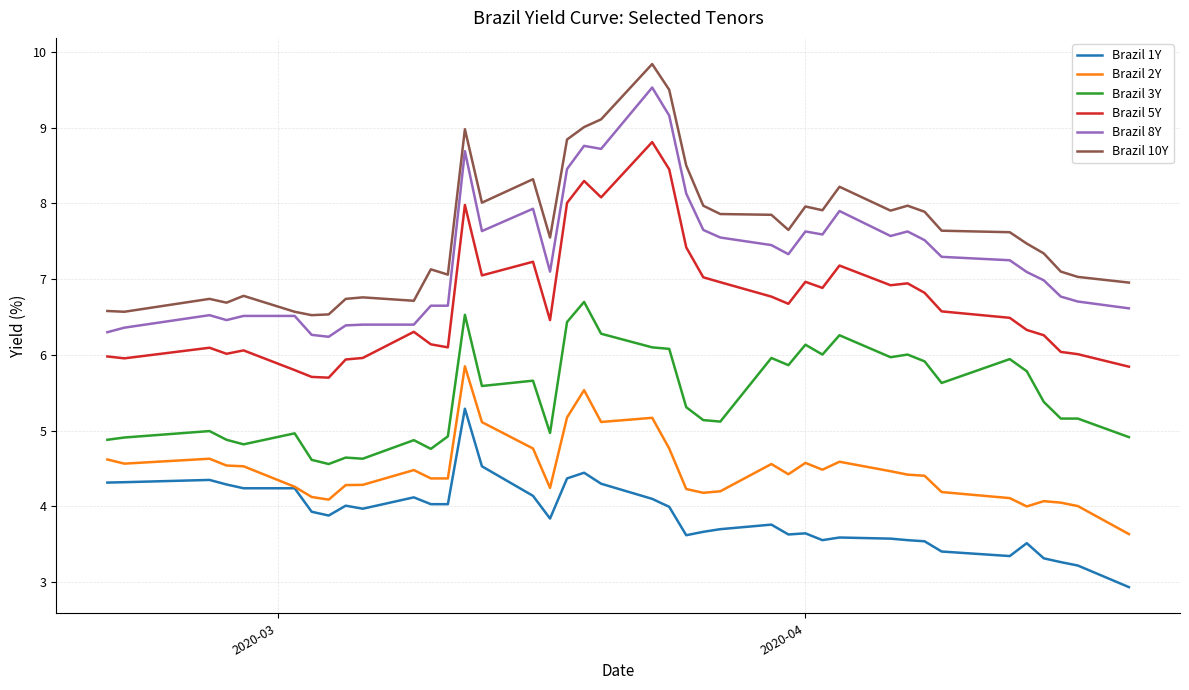

True or false: Brazil 5Y and Brazil 8Y intersect in this chart.

False